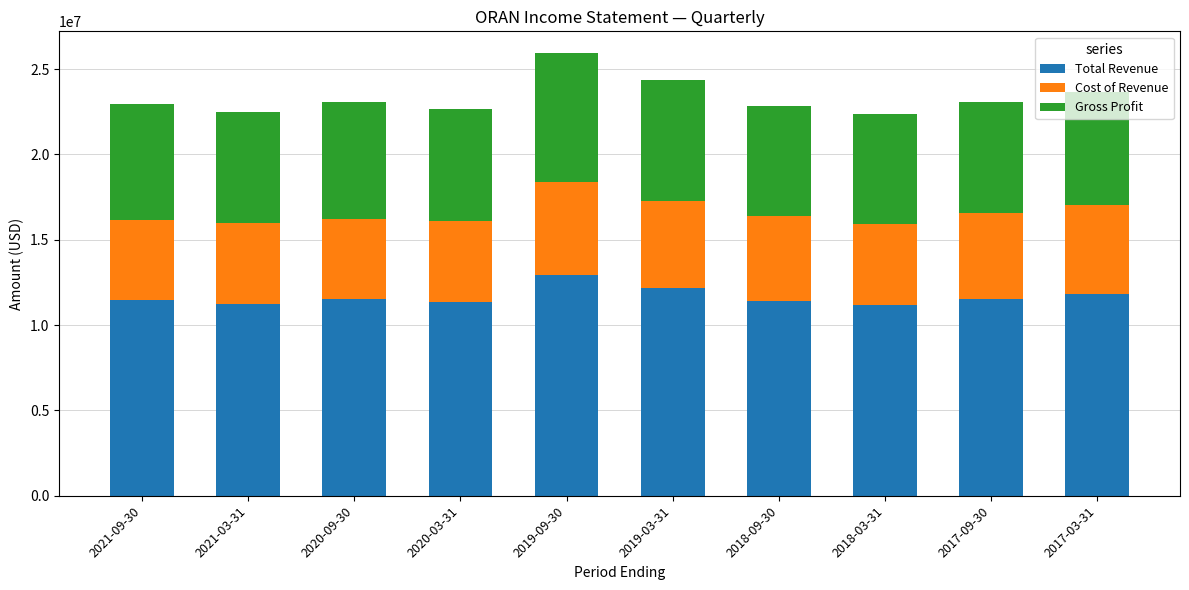

Does the chart contain any negative values?

No